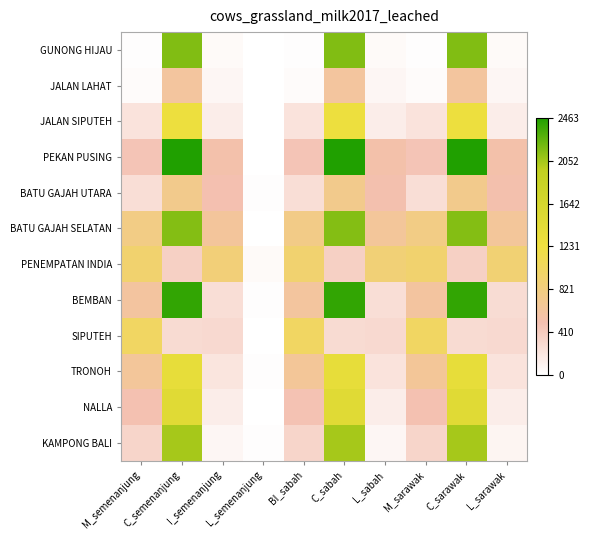

At L_sabah, list the series in order from smallest to largest.

GUNONG HIJAU, JALAN LAHAT, KAMPONG BALI, NALLA, JALAN SIPUTEH, TRONOH, BEMBAN, SIPUTEH, BATU GAJAH UTARA, PEKAN PUSING, BATU GAJAH SELATAN, PENEMPATAN INDIA